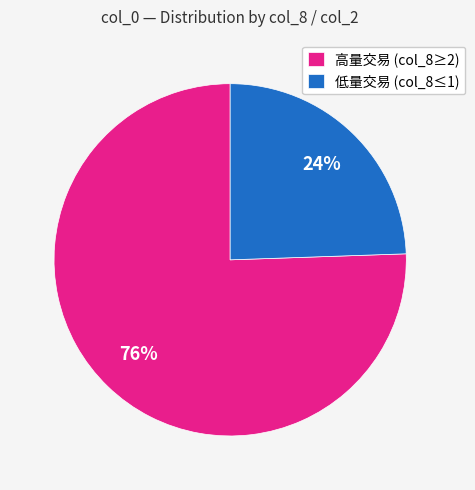

What is the smallest slice in the pie chart?

低量交易 (col_8≤1)